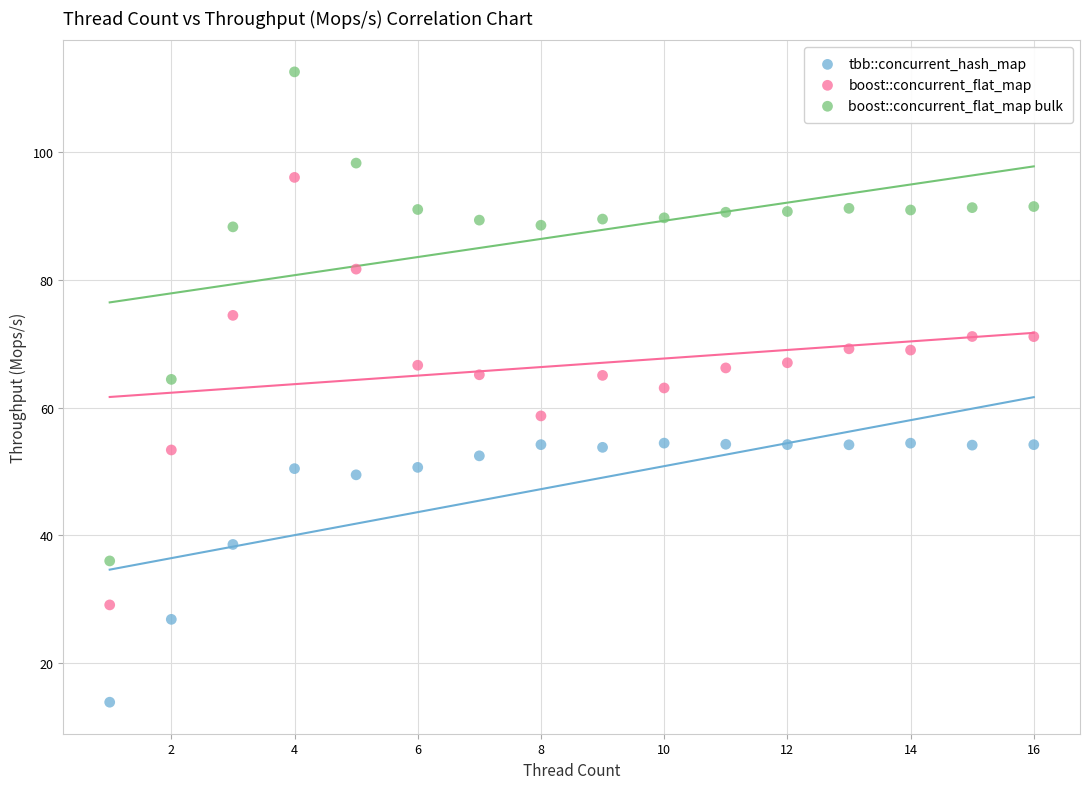

Across all data points, what is the range of Y values (max minus min)?

98.7